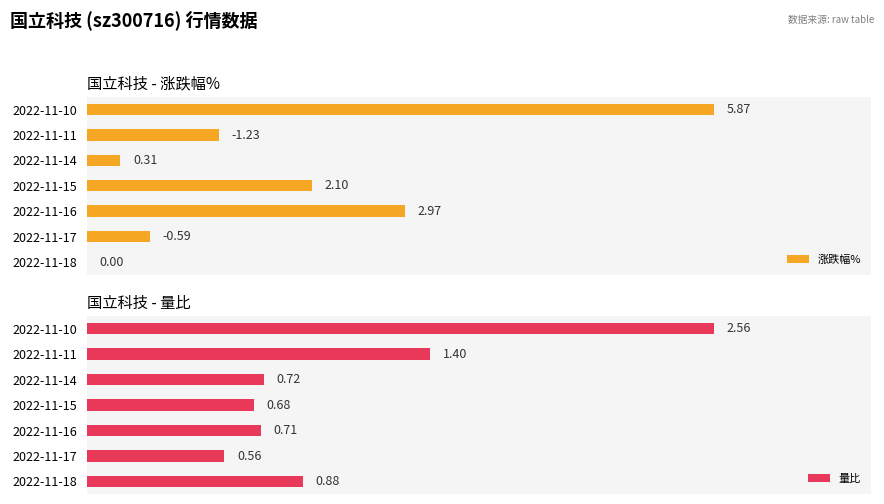

What are all the series names shown in the legend?

涨跌幅%, 量比